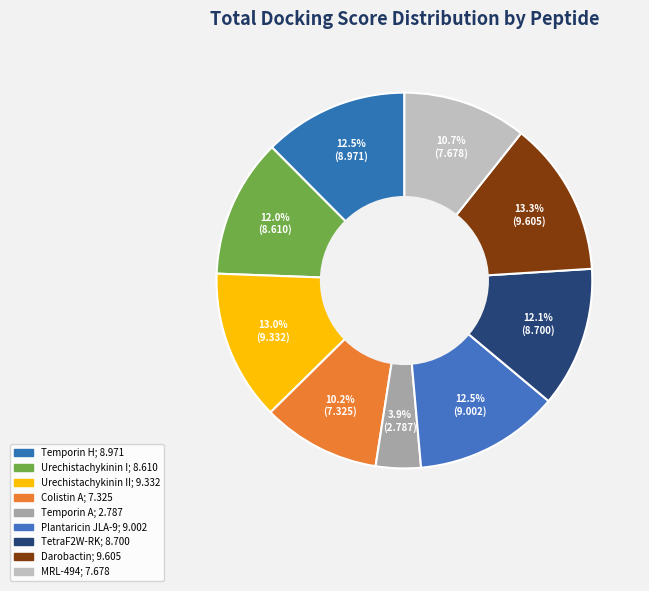

Which slice is the largest?

Darobactin